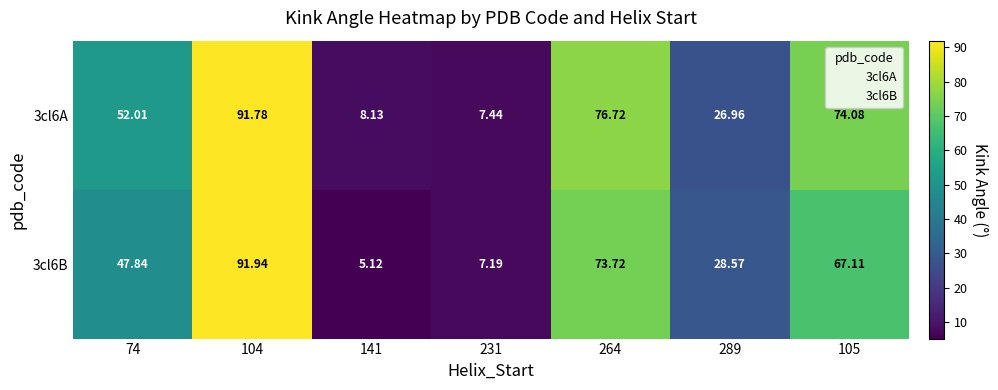

At 264, list the series in order from largest to smallest.

3cl6A, 3cl6B